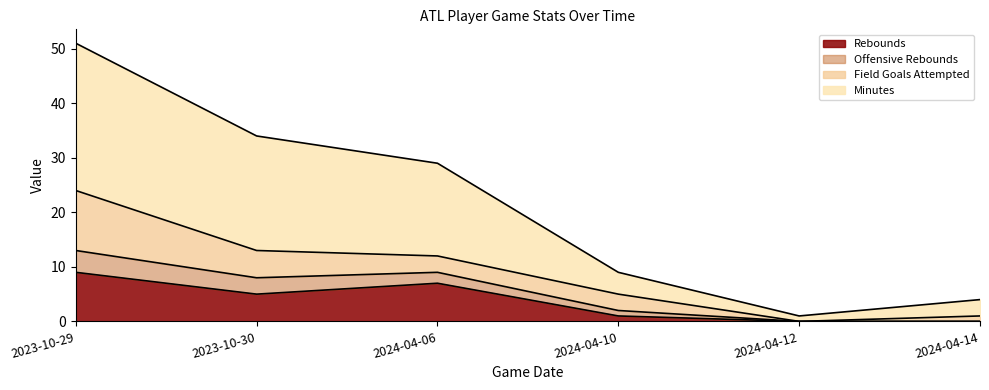

The Rebounds series shows 13 at 2023-10-29. True or false?

False